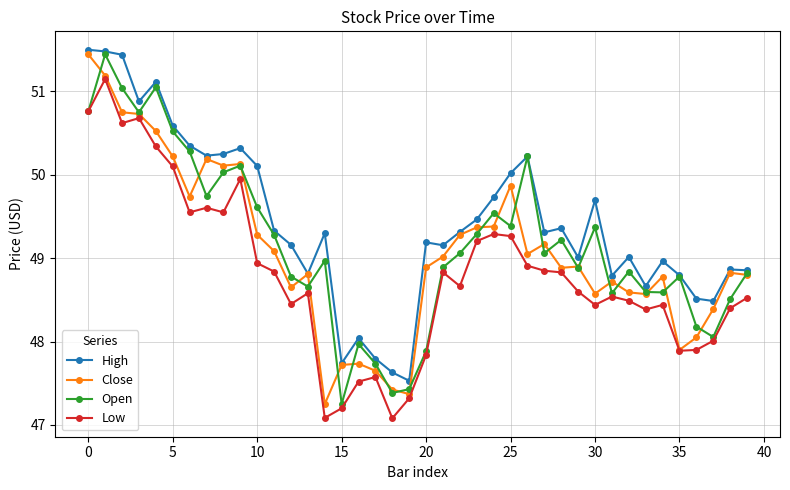

What is the value of the High point at the 34th from the left?

48.7